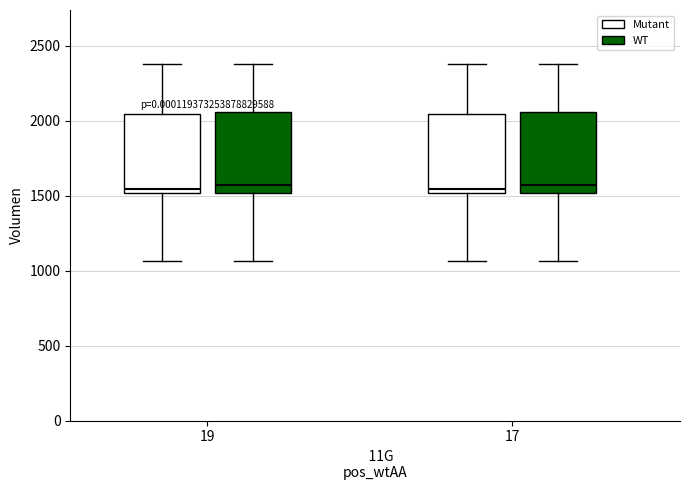

Reading left to right, read every box against the y-axis: the position of its median line, the range the box covers, and the ends of its whiskers. The values are not printed on the chart, so give them approximately, as read against the axis.

19 (Mutant): median 1550, box 1500 to 2050, whiskers 1050 to 2400
19 (WT): median 1550, box 1500 to 2050, whiskers 1050 to 2400
17 (Mutant): median 1550, box 1500 to 2050, whiskers 1050 to 2400
17 (WT): median 1550, box 1500 to 2050, whiskers 1050 to 2400